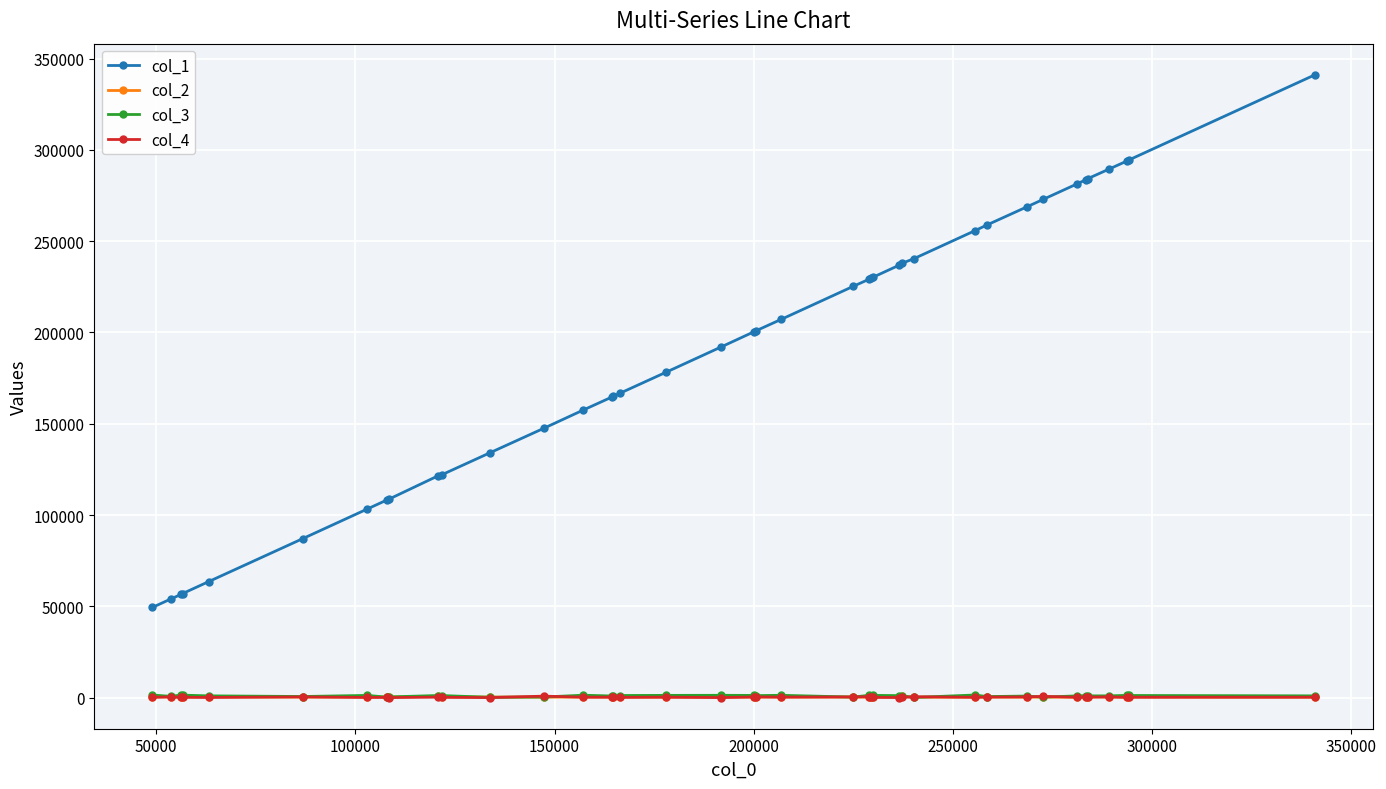

Which series has the widest spread of values?

col_1